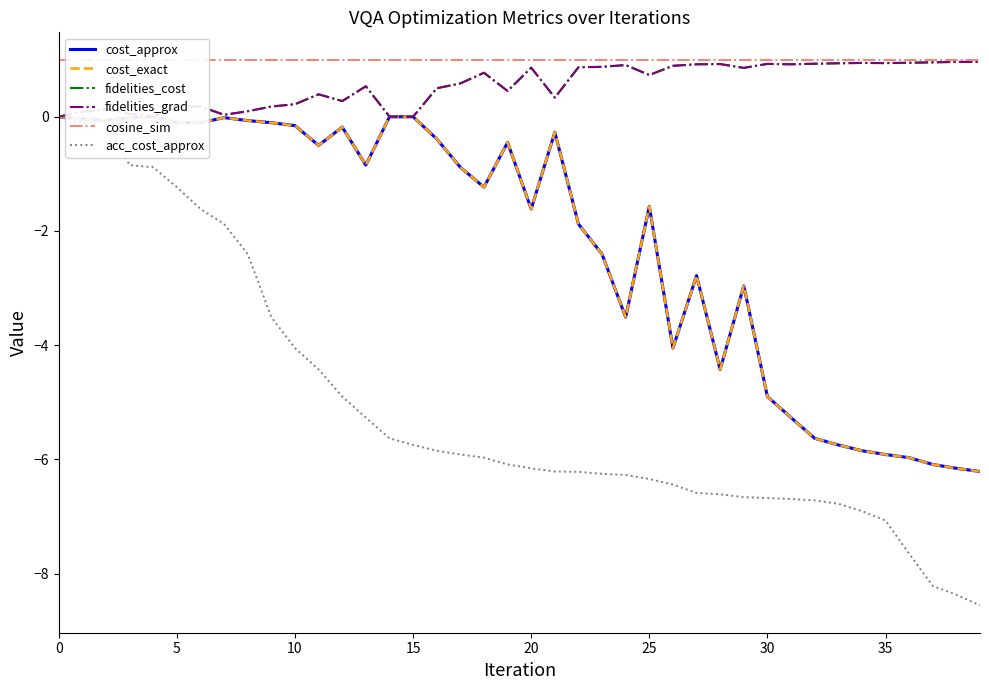

True or false: fidelities_cost and acc_cost_approx intersect in this chart.

False